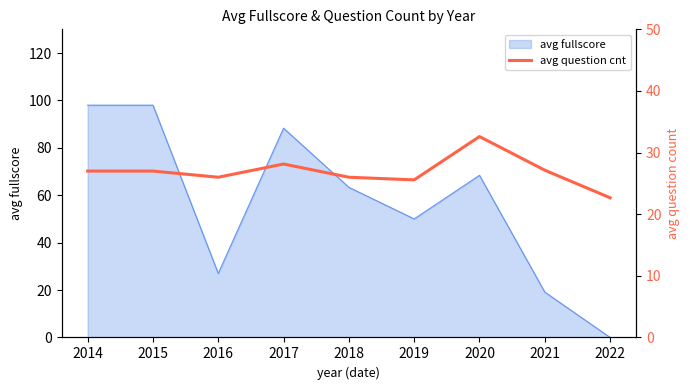

How many points are lower than both their immediate neighbors (excluding endpoints)?

2